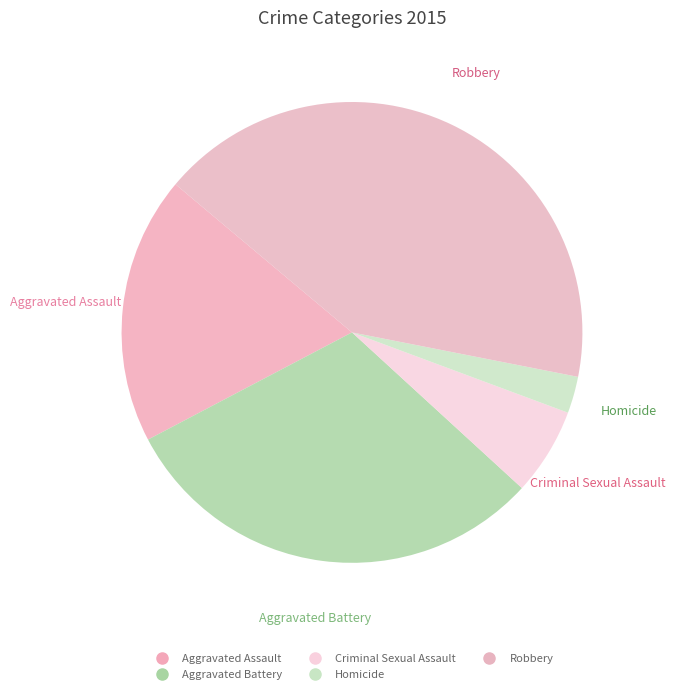

How many segments does this pie chart have?

5